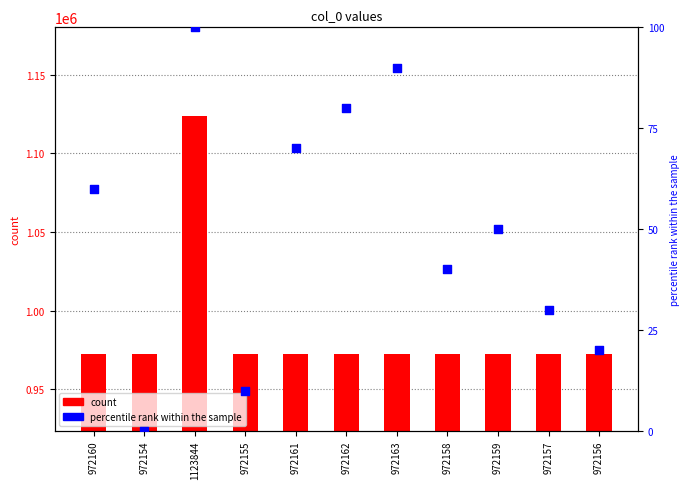

Which series contains the highest Y value?

count